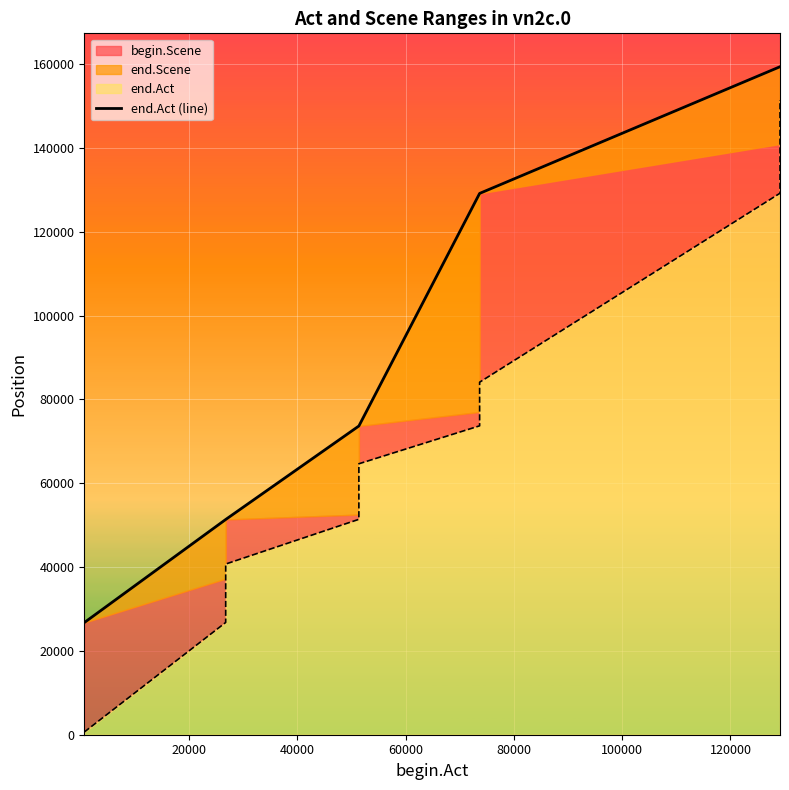

Does the chart display data point markers on the line(s)?

No